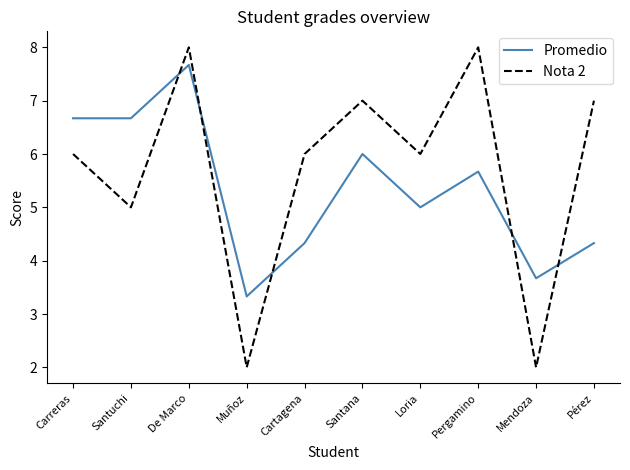

Does the chart display data point markers on the line(s)?

No